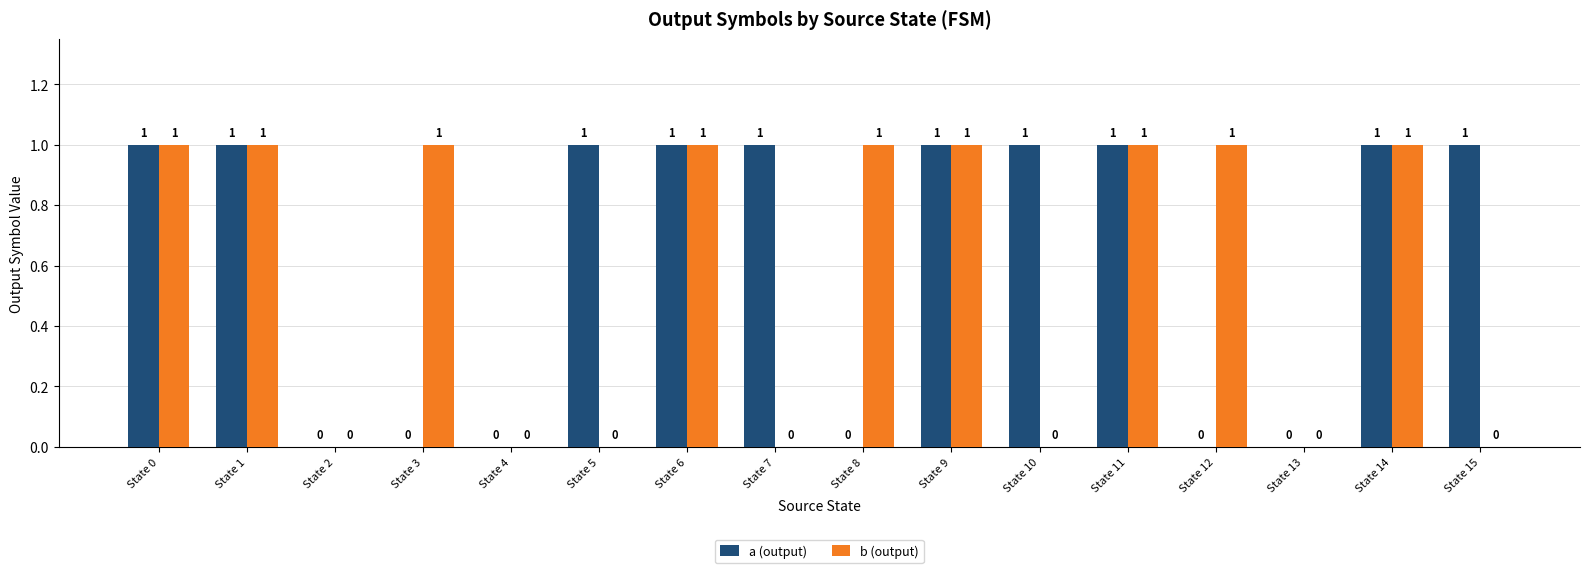

The a (output) series shows 0 at State 13. True or false?

True